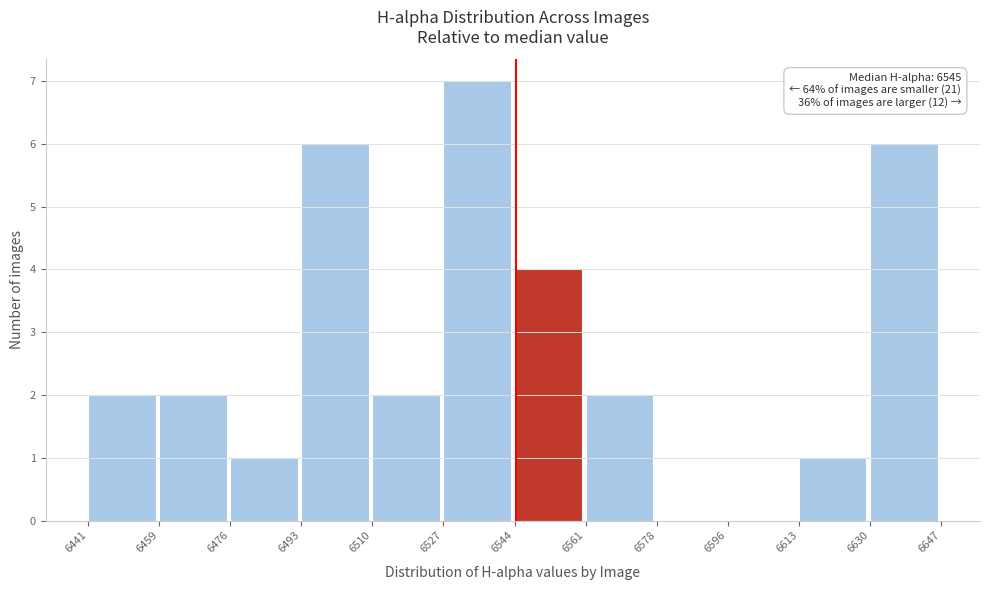

Which range on the x-axis has the tallest bar?

6527 to 6544